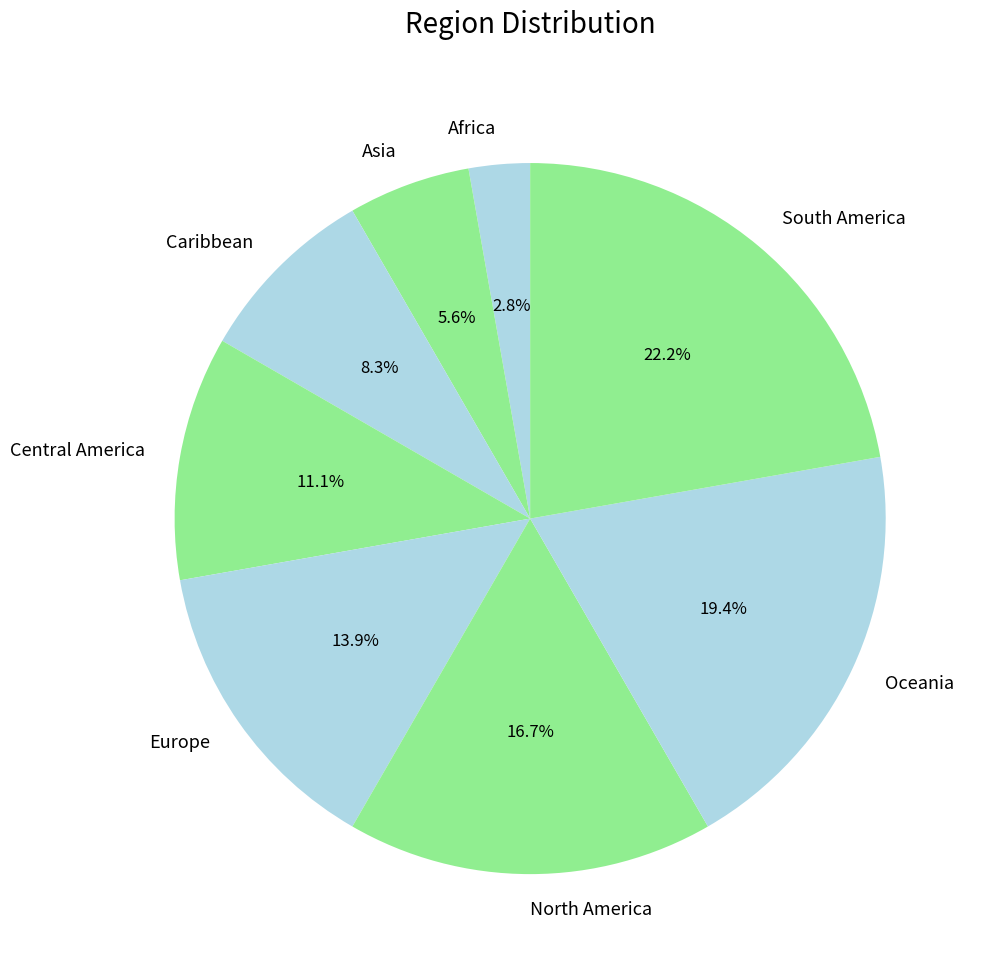

Which category has the smallest portion of the pie?

Africa